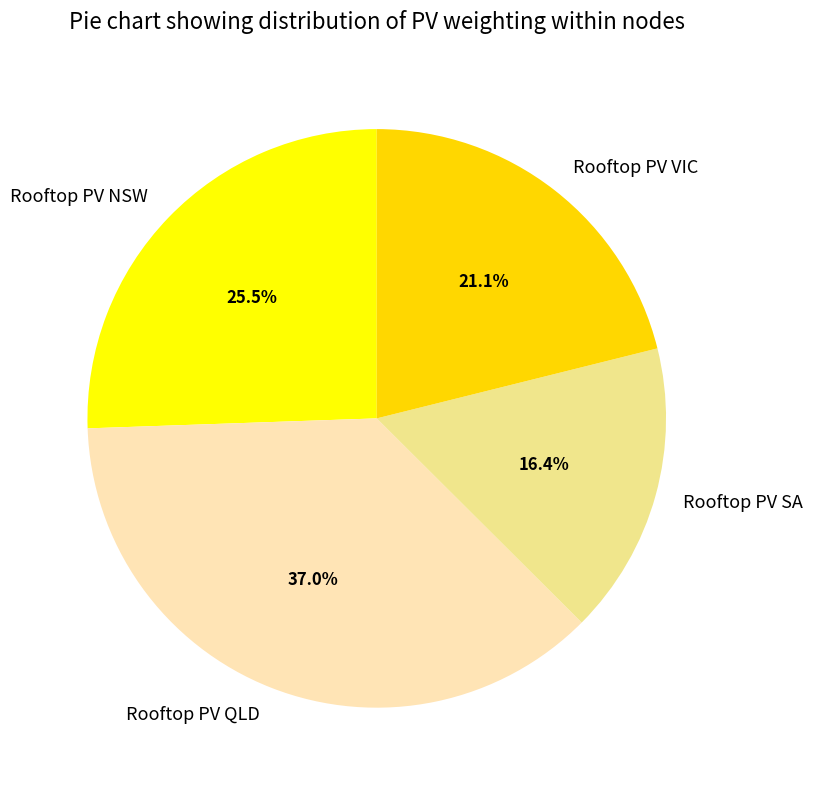

To the nearest percent, what is the difference between the Rooftop PV VIC and Rooftop PV SA slice percentages?

5%